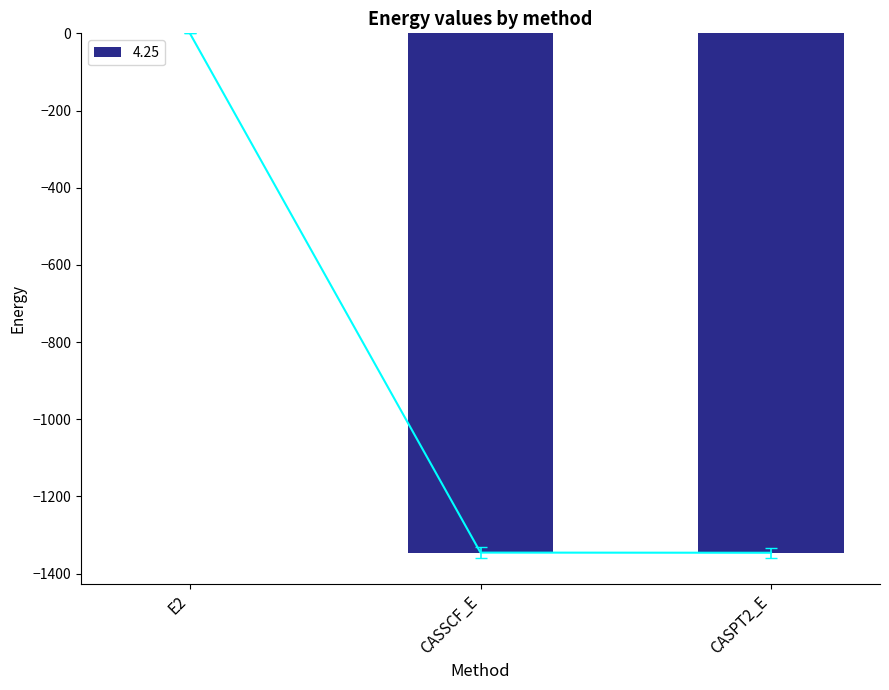

True or false: the data shows -0.4 at E2.

True